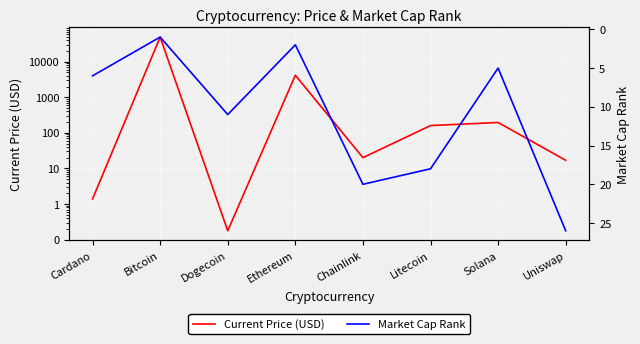

The value of Current Price (USD) at Solana is 195.9. True or false?

True